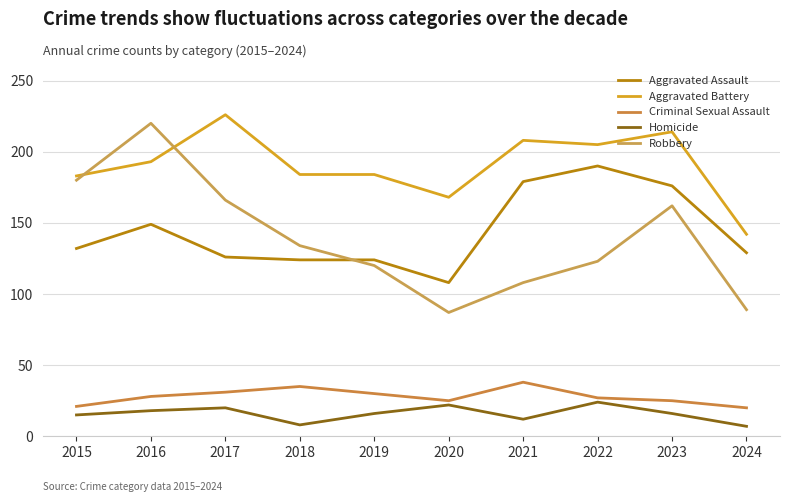

Where is Aggravated Assault nearest to the value 149?

2016